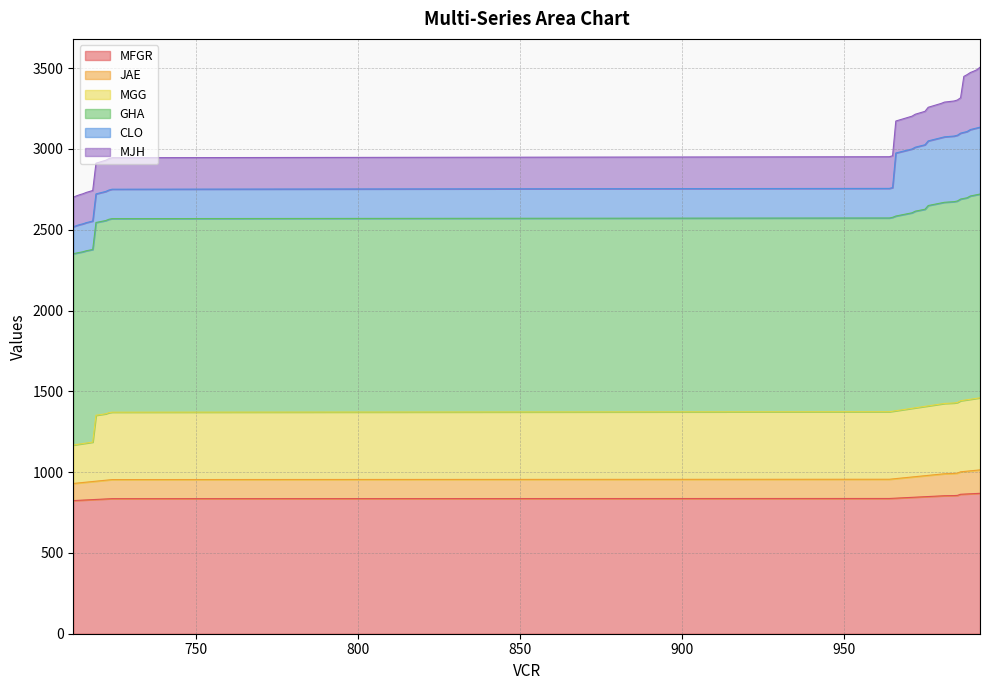

How many lines are shown in the chart?

6